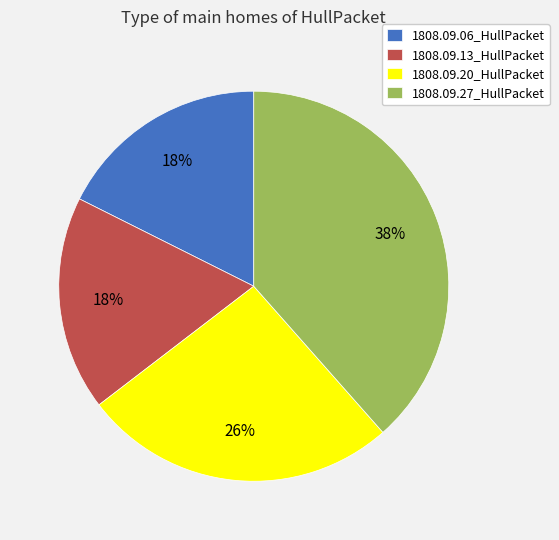

What is the largest slice in the pie chart?

1808.09.27_HullPacket